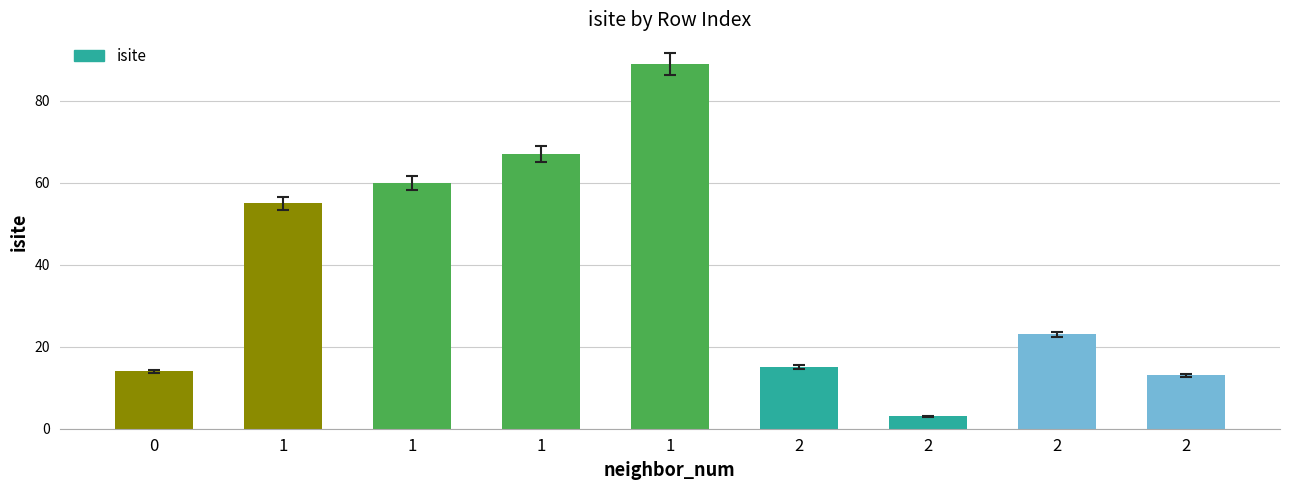

Does the chart contain stacked bars?

No